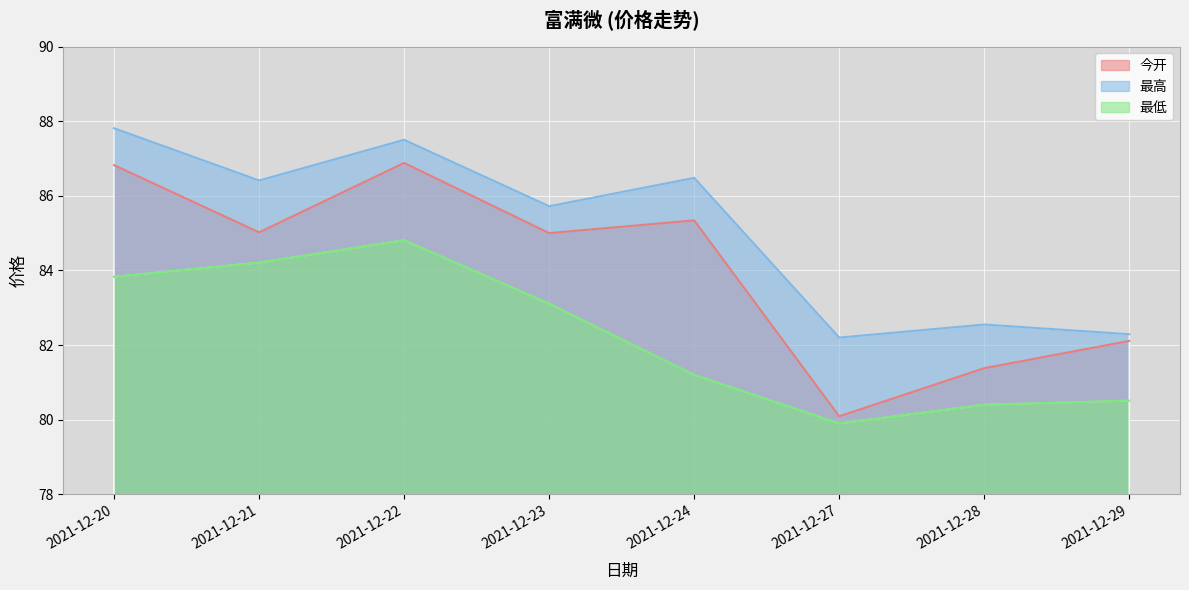

At which category does 最低 reach its first local valley?

2021-12-27